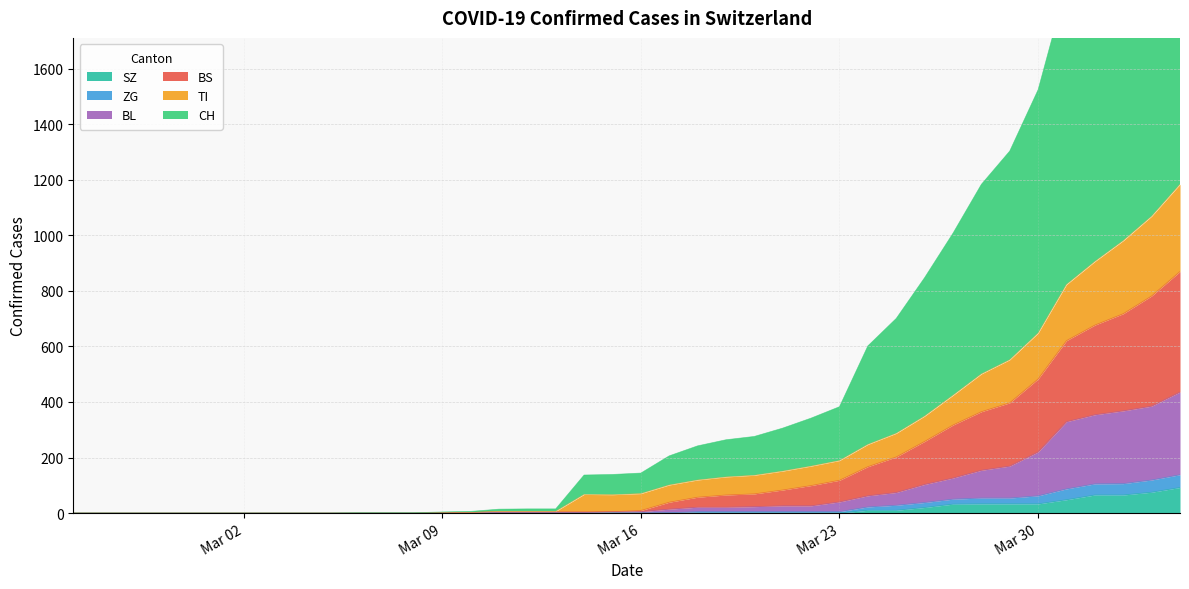

What is the maximum value for SZ?

92